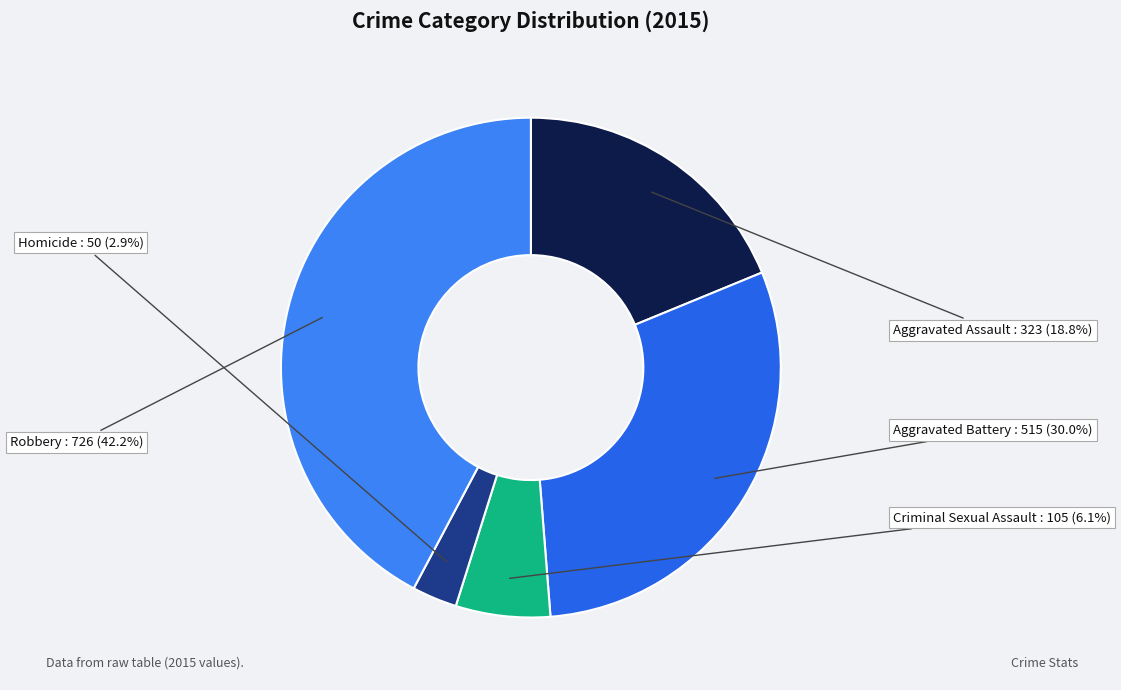

Rank the categories by value from highest to lowest.

Robbery, Aggravated Battery, Aggravated Assault, Criminal Sexual Assault, Homicide